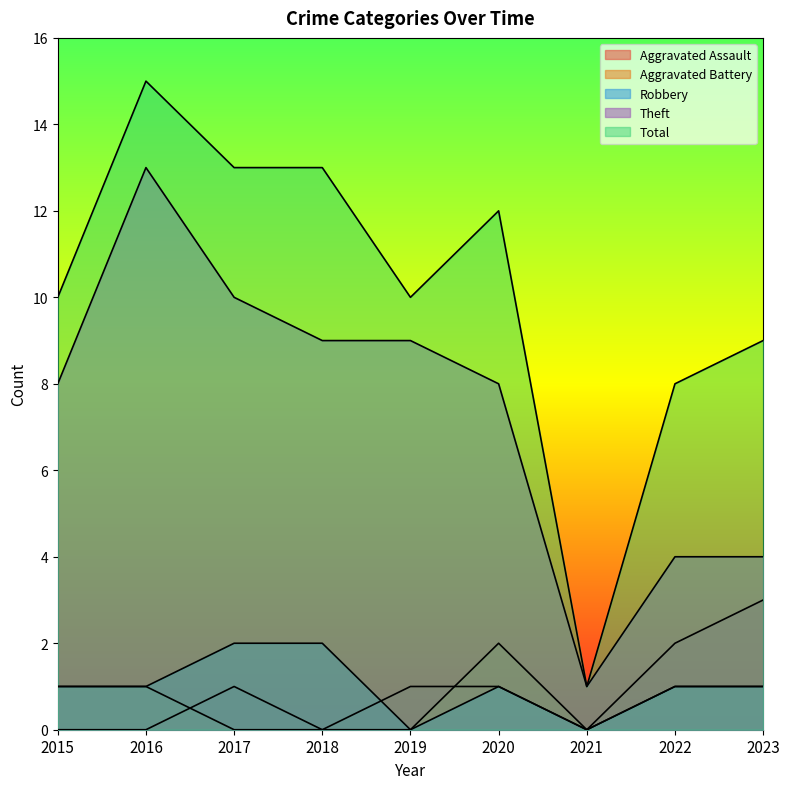

Reading left to right, what are all the values shown in this chart?

Aggravated Assault: 2015=0	2016=0	2017=1	2018=0	2019=1	2020=1	2021=0	2022=2	2023=3
Aggravated Battery: 2015=1	2016=1	2017=0	2018=0	2019=0	2020=2	2021=0	2022=1	2023=1
Robbery: 2015=1	2016=1	2017=2	2018=2	2019=0	2020=1	2021=0	2022=1	2023=1
Theft: 2015=8	2016=13	2017=10	2018=9	2019=9	2020=8	2021=1	2022=4	2023=4
Total: 2015=10	2016=15	2017=13	2018=13	2019=10	2020=12	2021=1	2022=8	2023=9